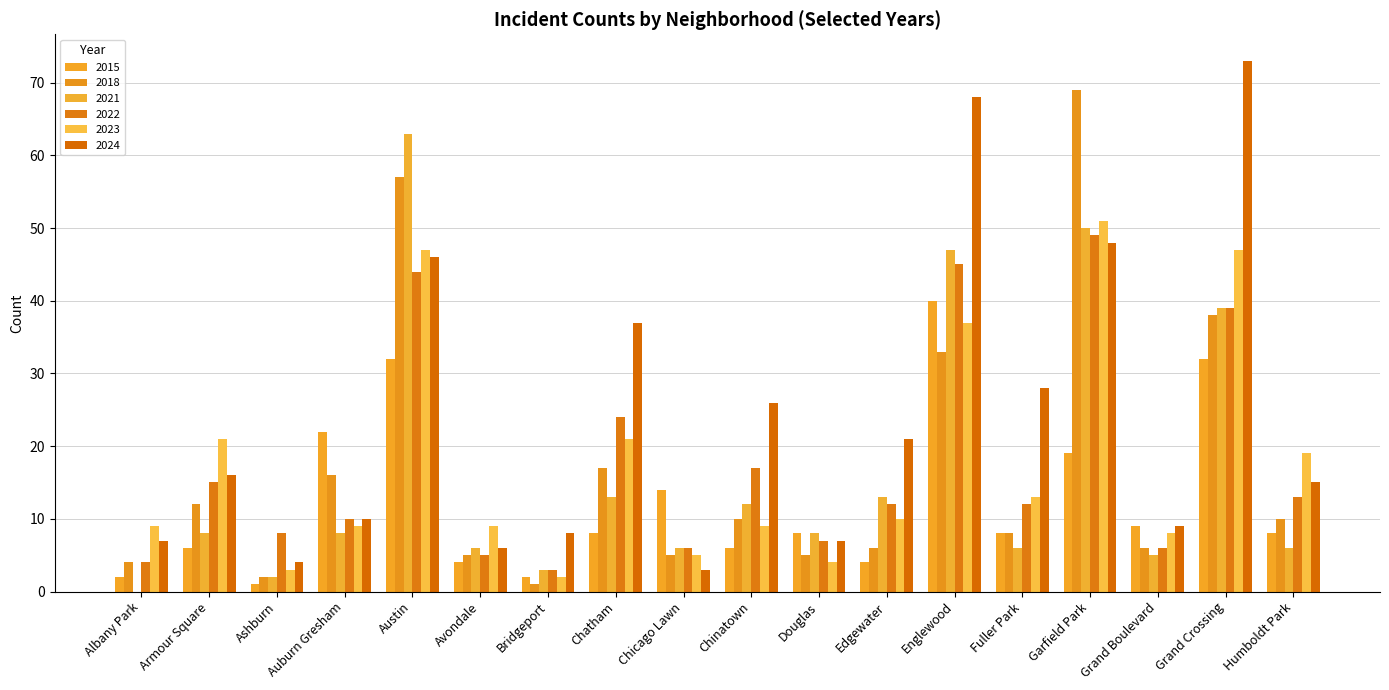

Which series has the widest spread of values?

2024